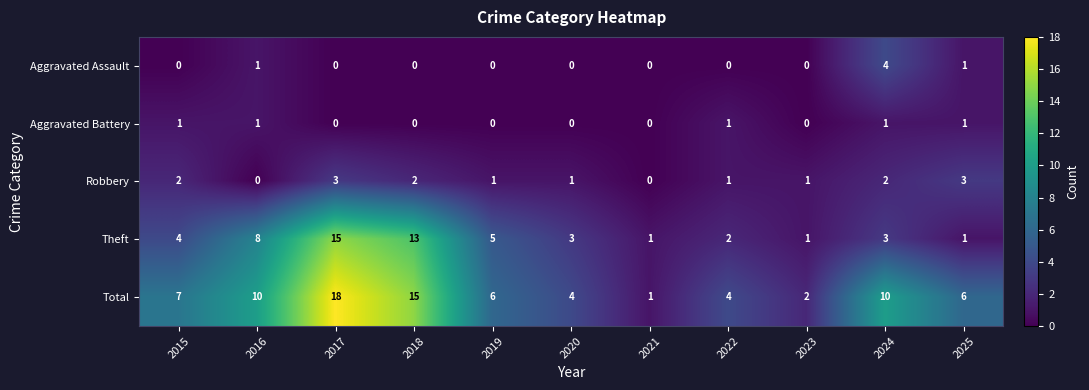

The value of Robbery at 2019 is 0. True or false?

False